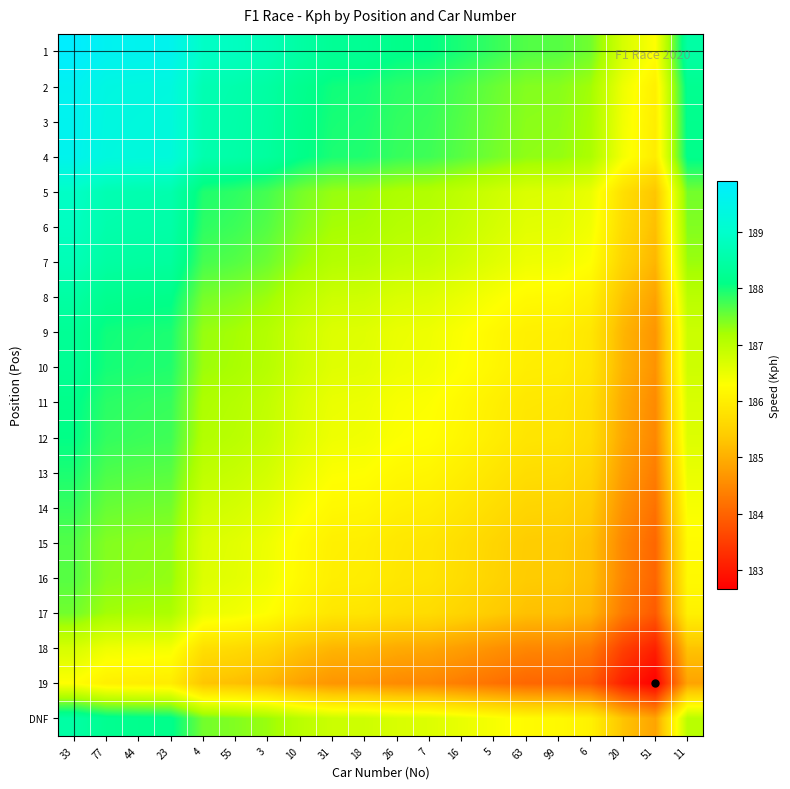

How many series are shown in this chart?

20